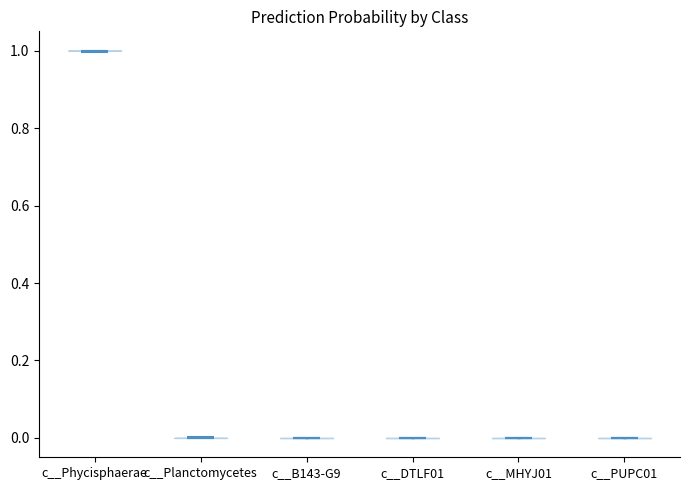

Reading left to right, read every violin against the y-axis: where its median line is, and the lowest and highest points it reaches. The values are not printed on the chart, so give them approximately, as read against the axis.

c__Phycisphaerae: median line 1, lowest point 1, highest point 1
c__Planctomycetes: median line 0, lowest point 0, highest point 0
c__B143-G9: median line 0, lowest point 0, highest point 0
c__DTLF01: median line 0, lowest point 0, highest point 0
c__MHYJ01: median line 0, lowest point 0, highest point 0
c__PUPC01: median line 0, lowest point 0, highest point 0